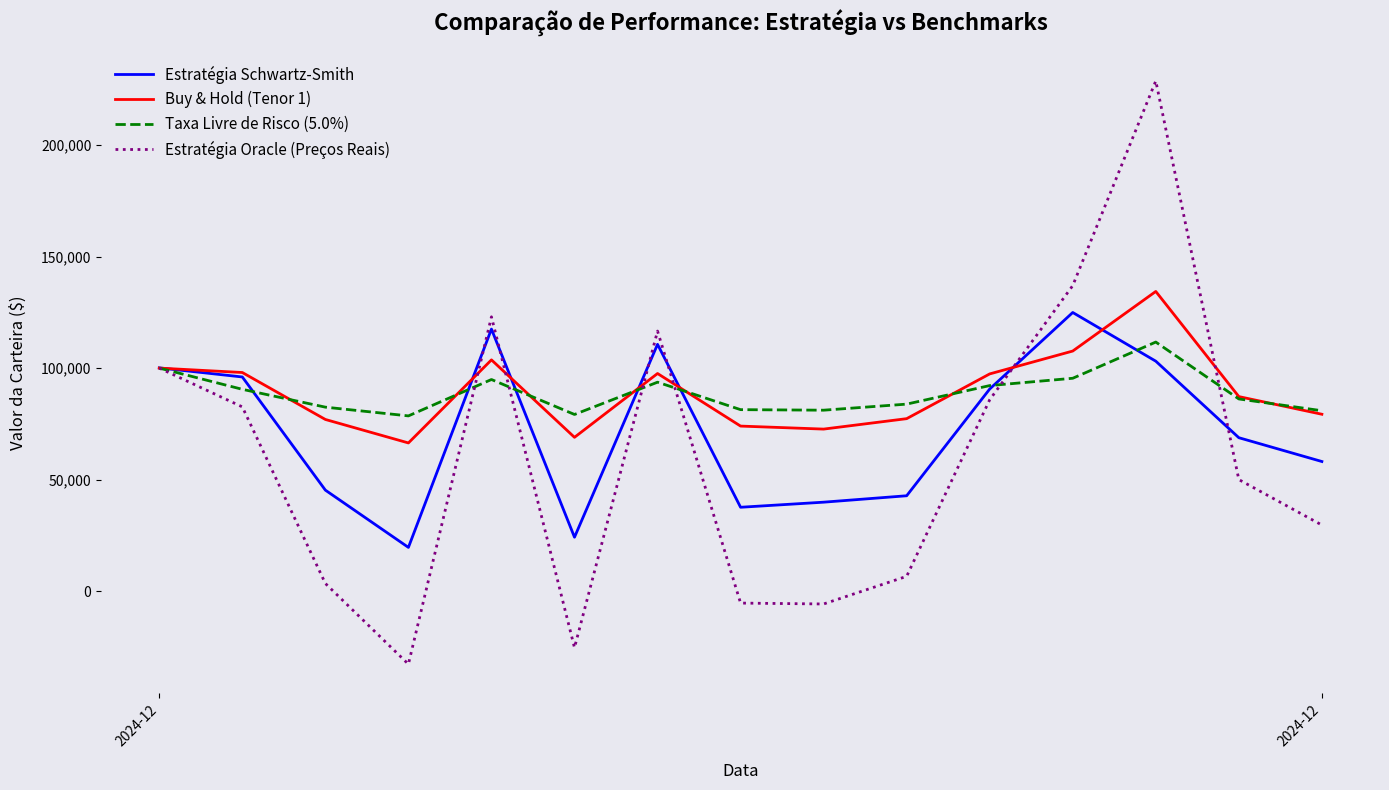

Which series has the largest range (max minus min)?

Estratégia Oracle (Preços Reais)